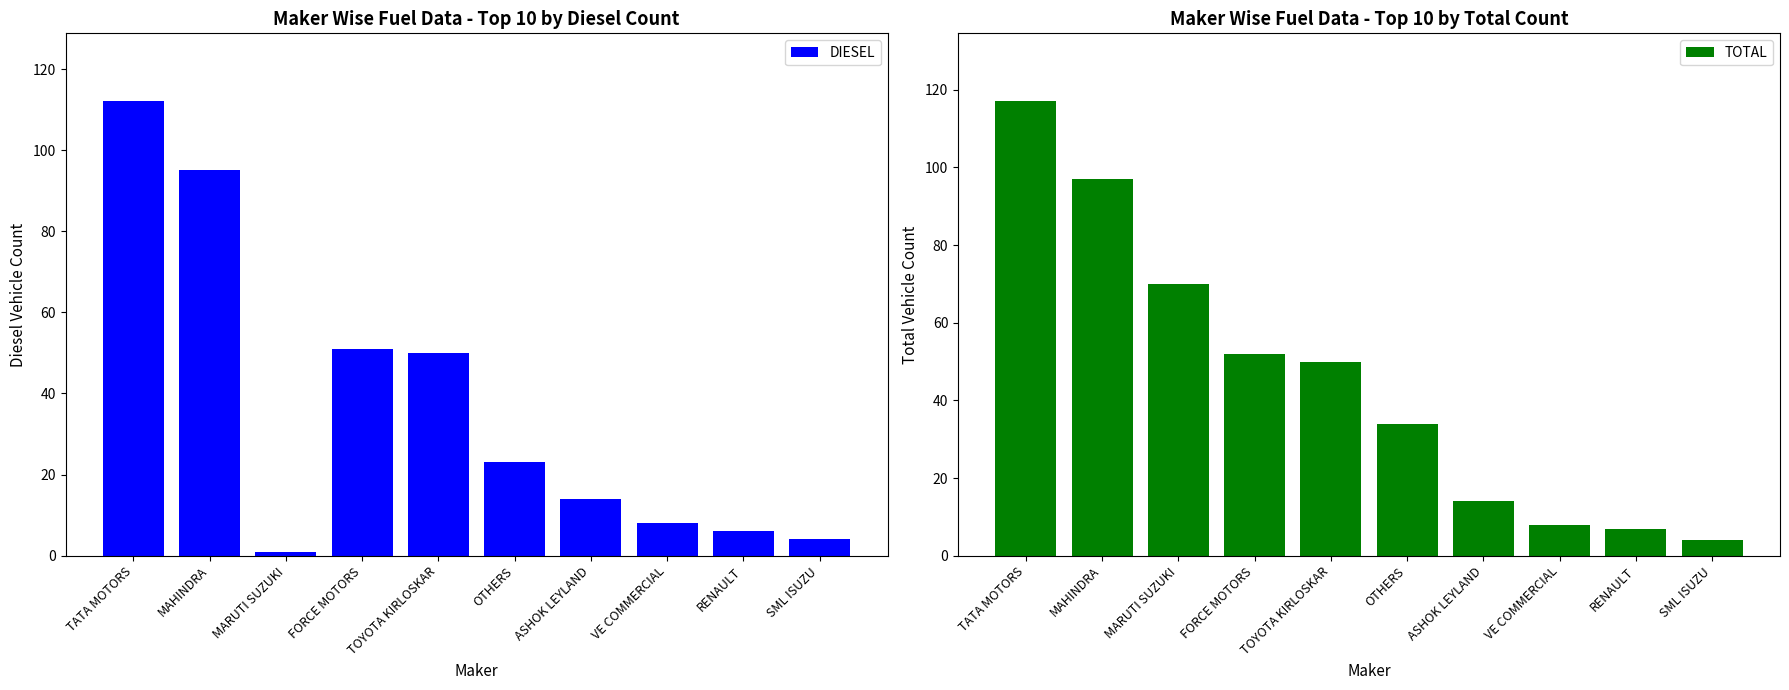

How many data points in TOTAL are above 50?

4